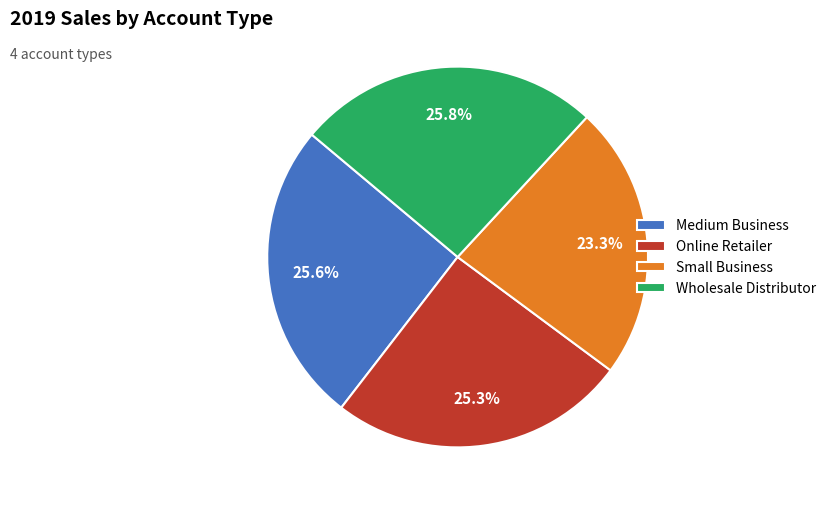

Is Small Business the majority of the pie?

No